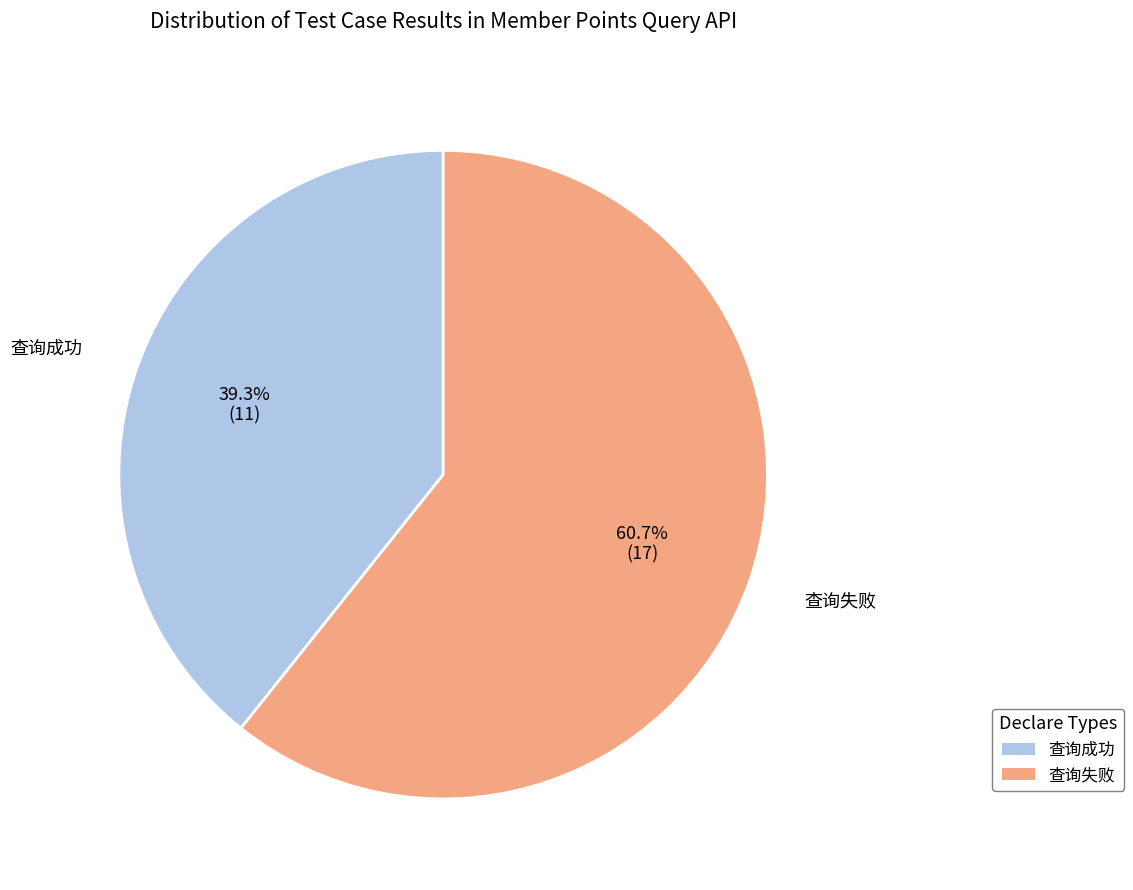

Between 查询失败 and 查询成功, which is larger?

查询失败